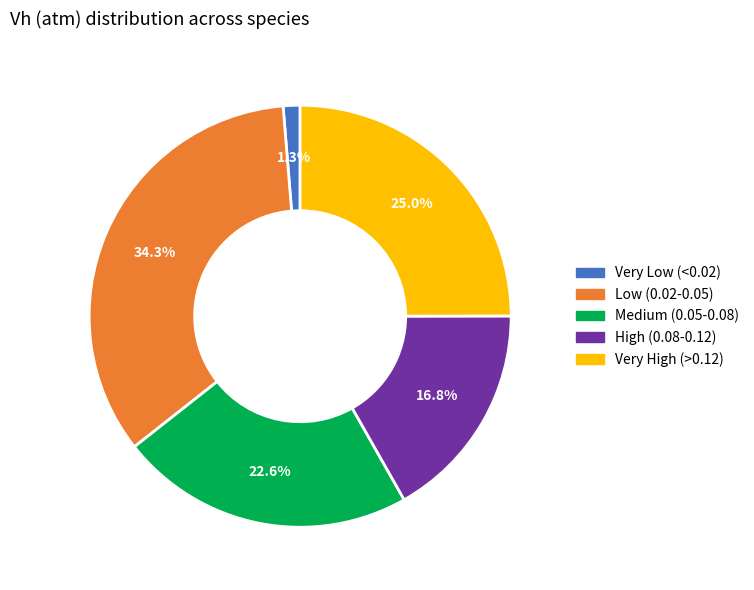

Does any single category account for the majority?

No